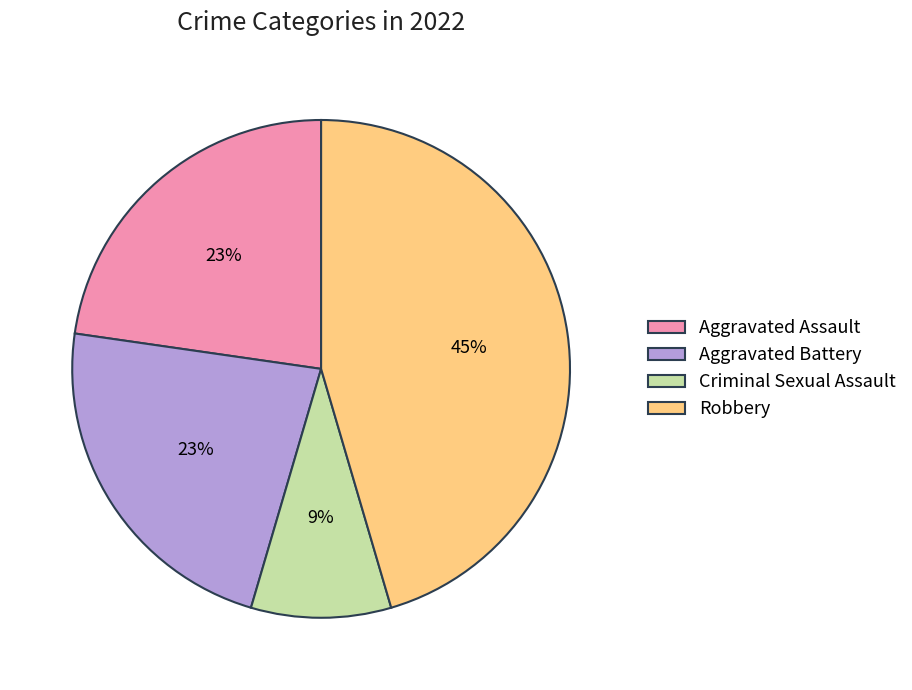

Is it true that Robbery is 45% of the pie?

True